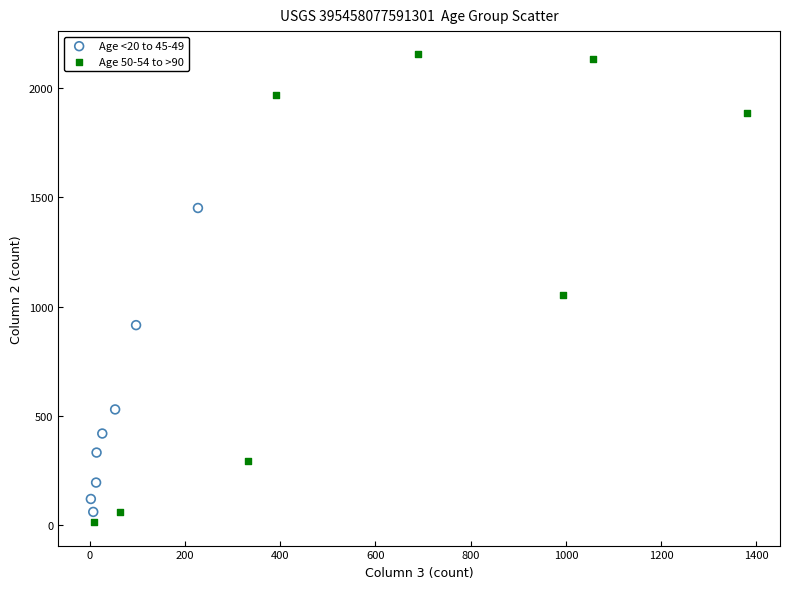

Which series reaches the minimum Y coordinate?

Age 50-54 to >90